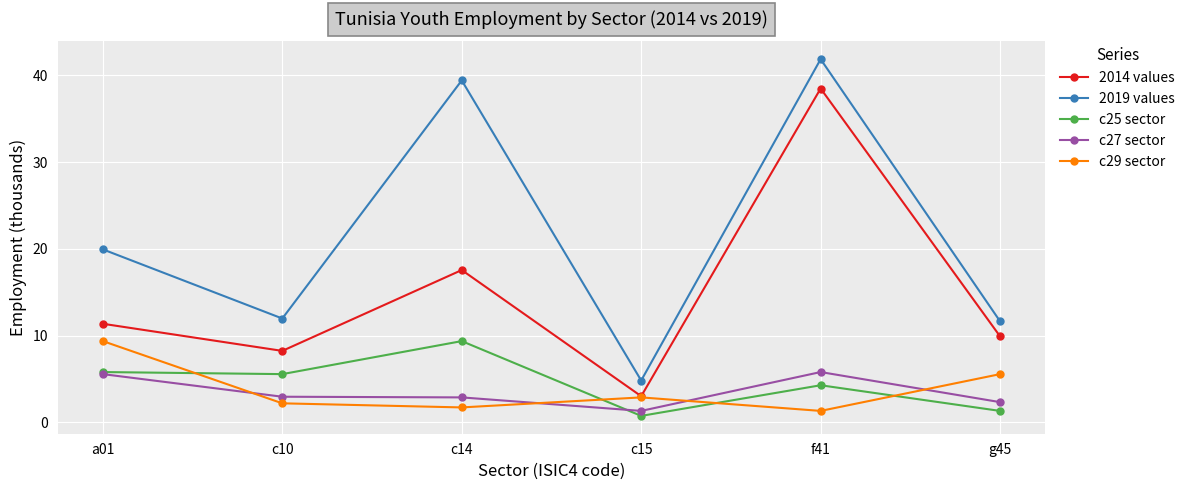

Reading left to right, extract all data points from this chart.

2014 values: a01=11.4	c10=8.2	c14=17.6	c15=3.0	f41=38.5	g45=9.9
2019 values: a01=19.9	c10=12.0	c14=39.4	c15=4.8	f41=41.9	g45=11.6
c25 sector: a01=5.8	c10=5.6	c14=9.4	c15=0.7	f41=4.3	g45=1.3
c27 sector: a01=5.6	c10=2.9	c14=2.9	c15=1.3	f41=5.8	g45=2.3
c29 sector: a01=9.4	c10=2.2	c14=1.7	c15=2.9	f41=1.3	g45=5.6